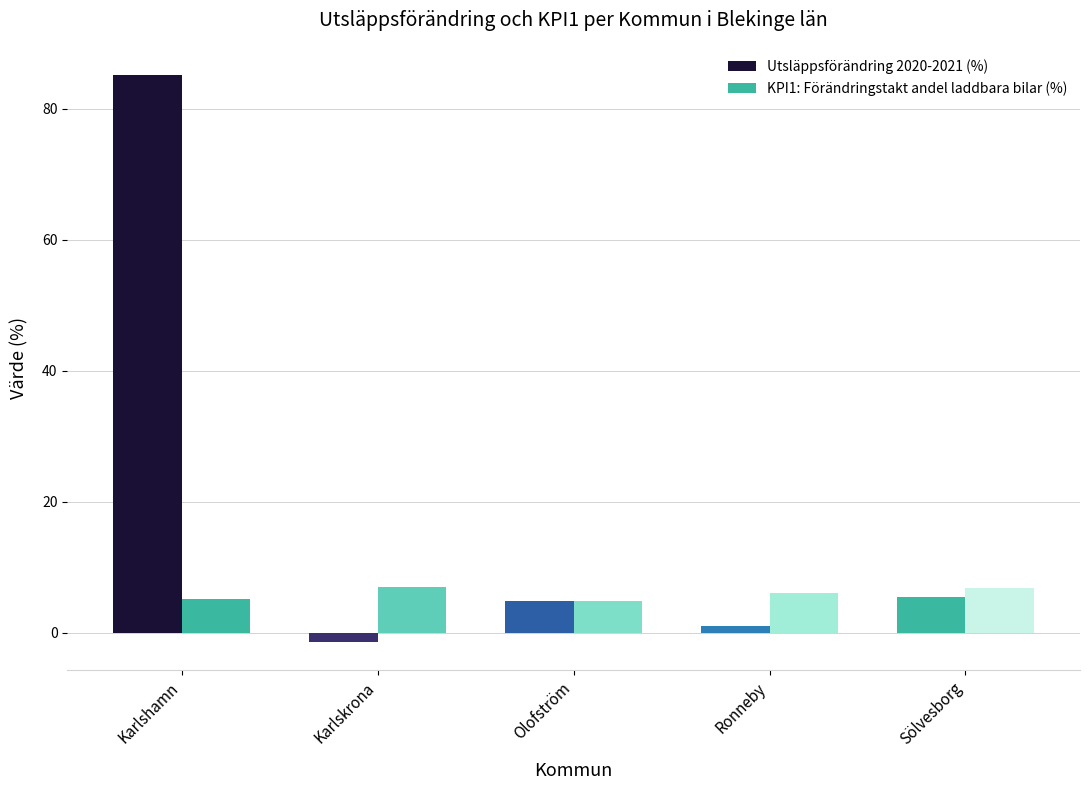

How many values in Utsläppsförändring 2020-2021 (%) are above zero?

4